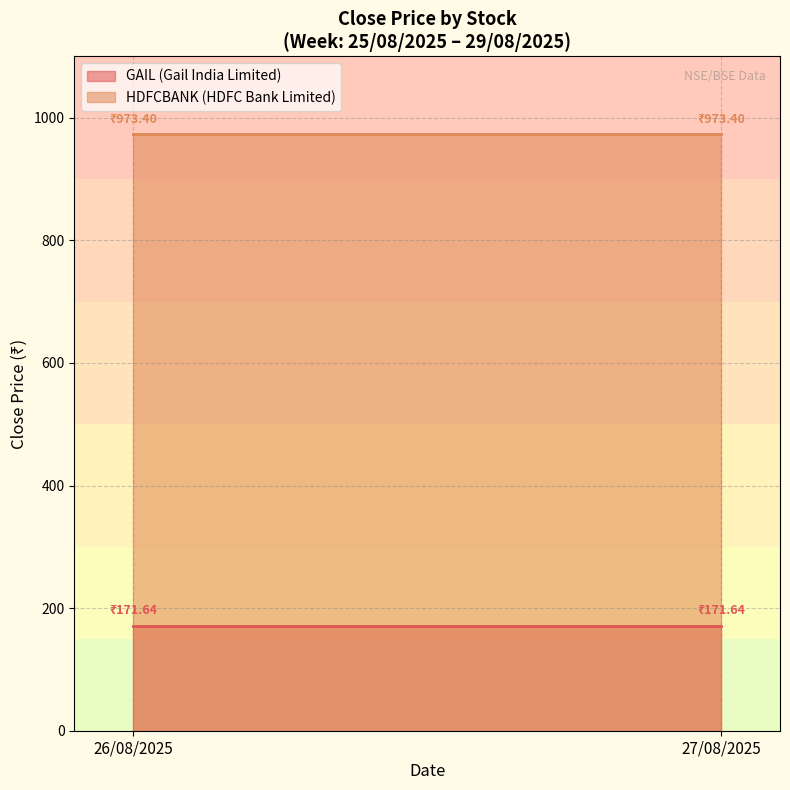

At how many categories does at least one series exceed 823?

2